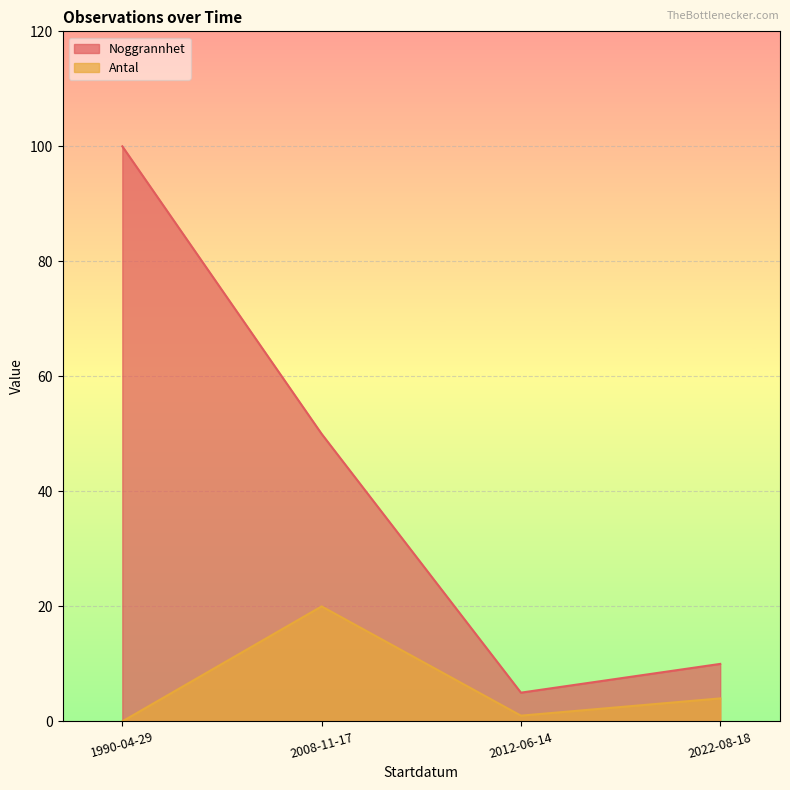

At which category does Antal reach its first local valley?

2012-06-14